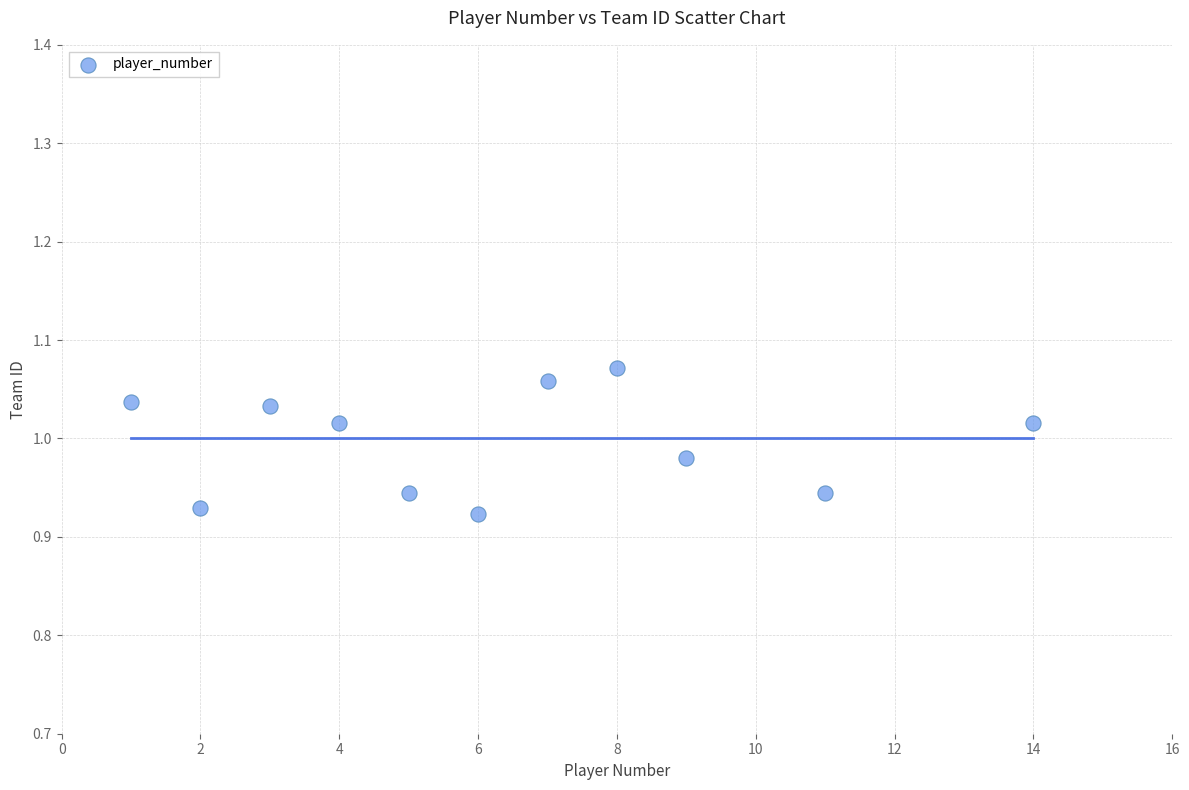

What is the average X value?

6.4